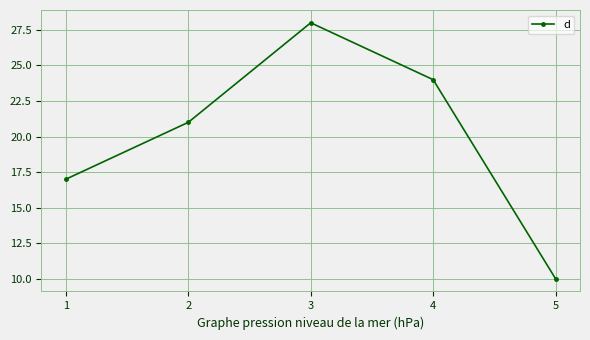

What is the difference between the maximum and minimum values?

18